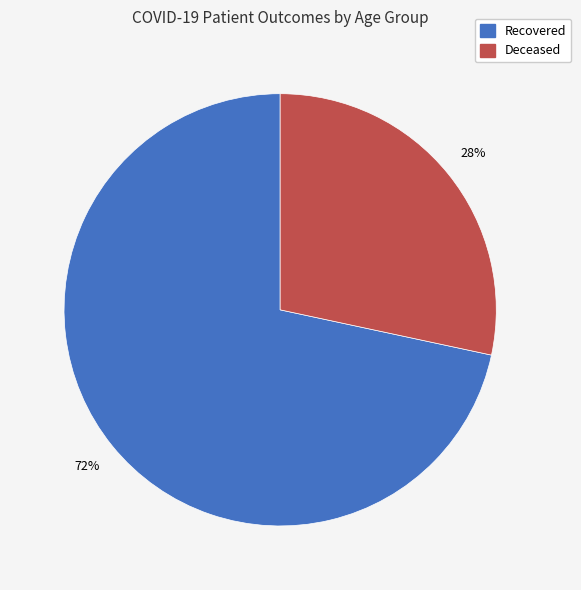

To the nearest percent, what is the average slice percentage?

50%